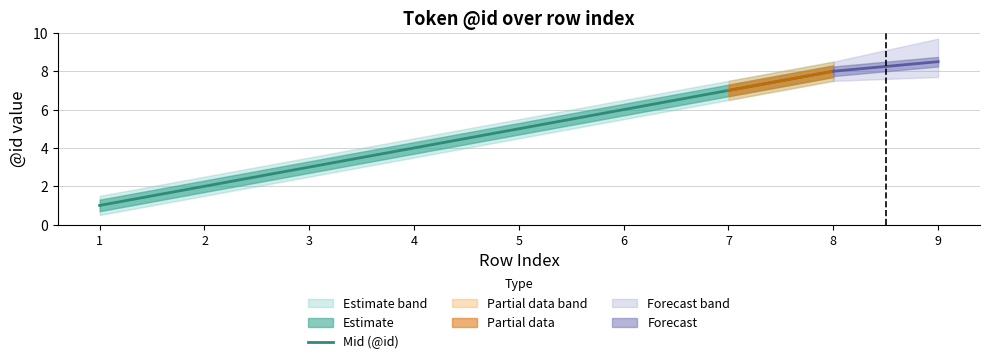

Reading left to right, extract all data points from this chart.

1=1	2=2	3=3	4=4	5=5	6=6	7=7	8=8